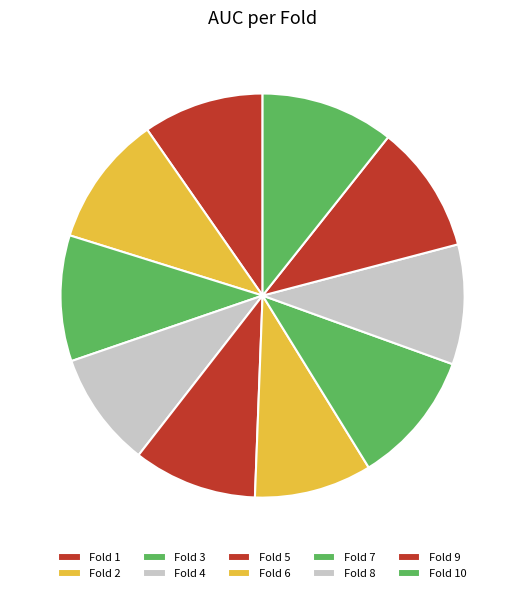

To the nearest percent, what is the difference between the largest and smallest slice percentages?

1%